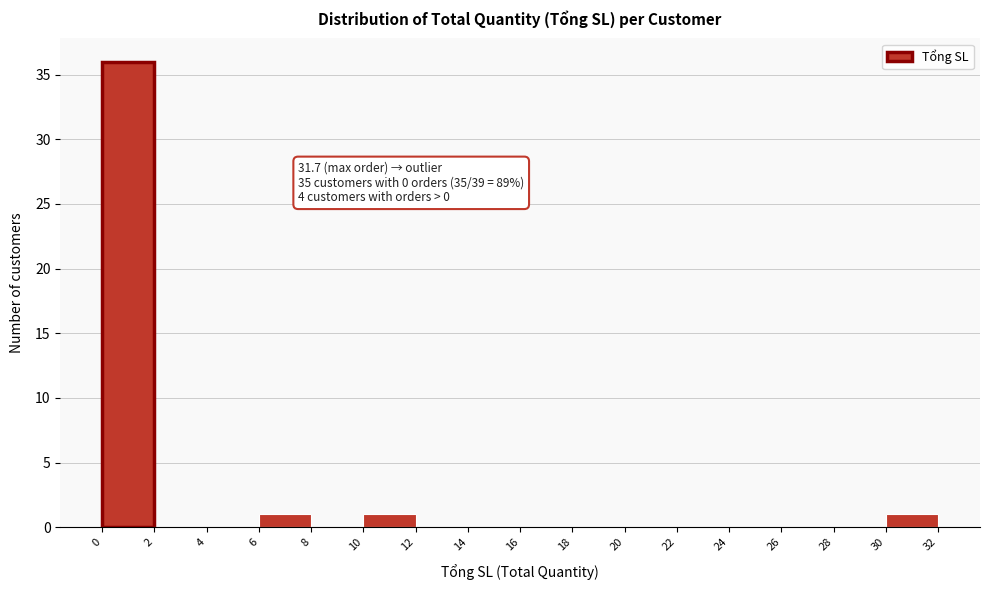

Which range on the x-axis has the tallest bar?

0 to 2